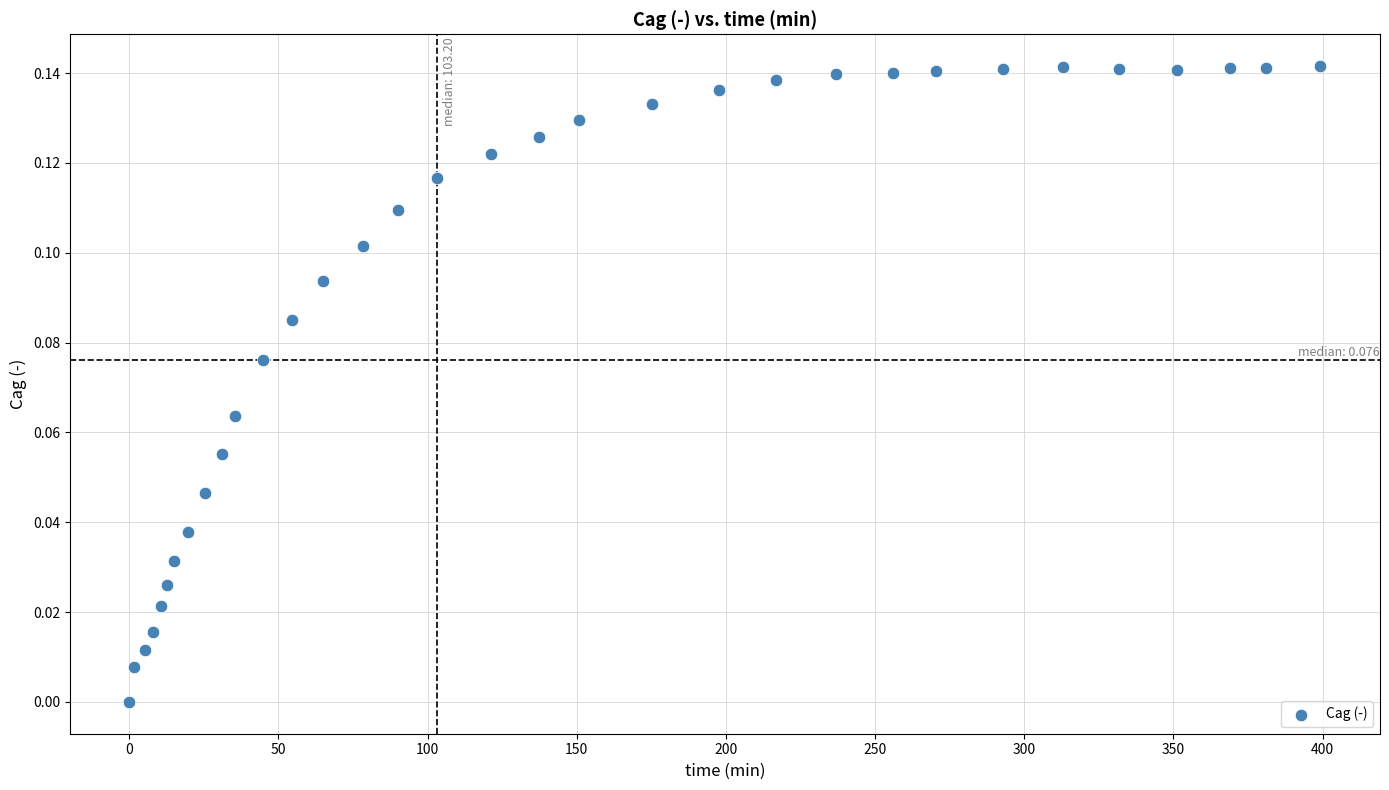

How many data points are displayed?

33